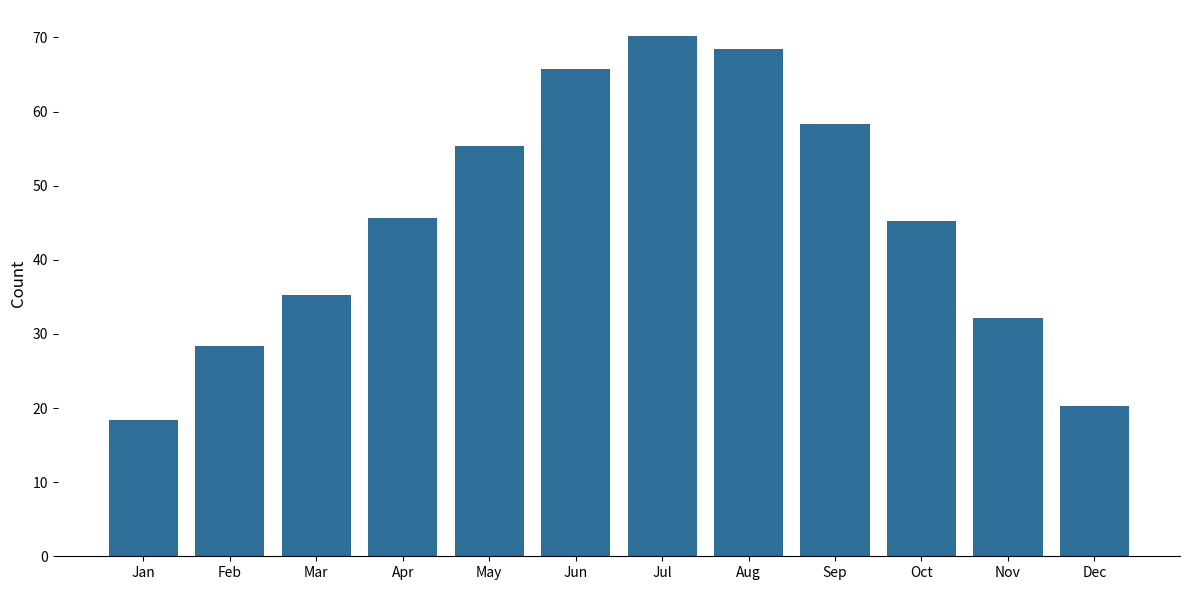

Is it true that the value at Sep is 83.4?

False